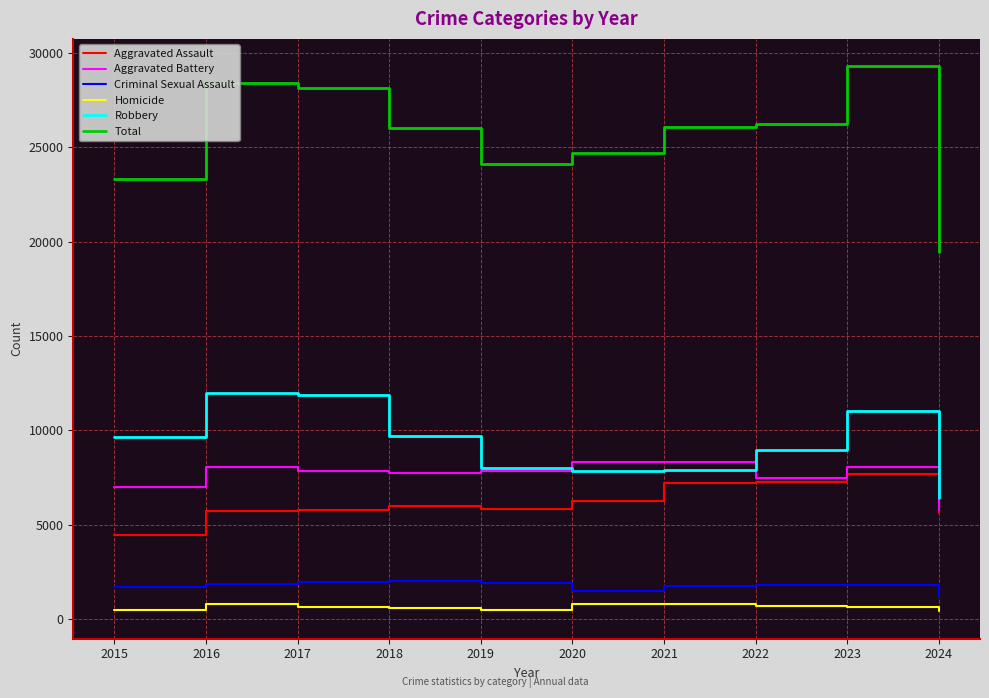

Which series has the widest spread of values?

Total